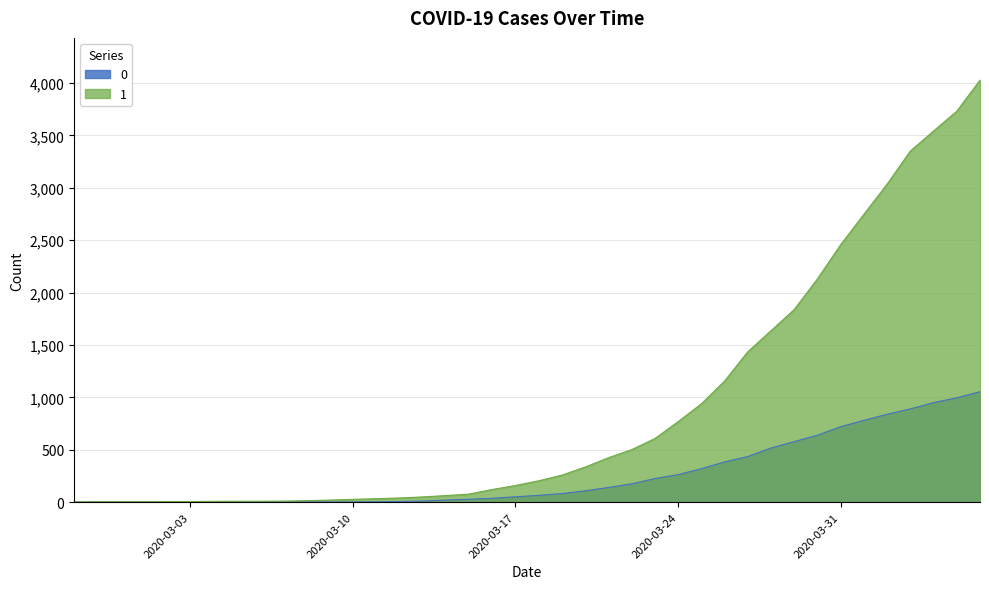

What is the sum of the 1 values at 2020-03-03 and 2020-03-07?

16